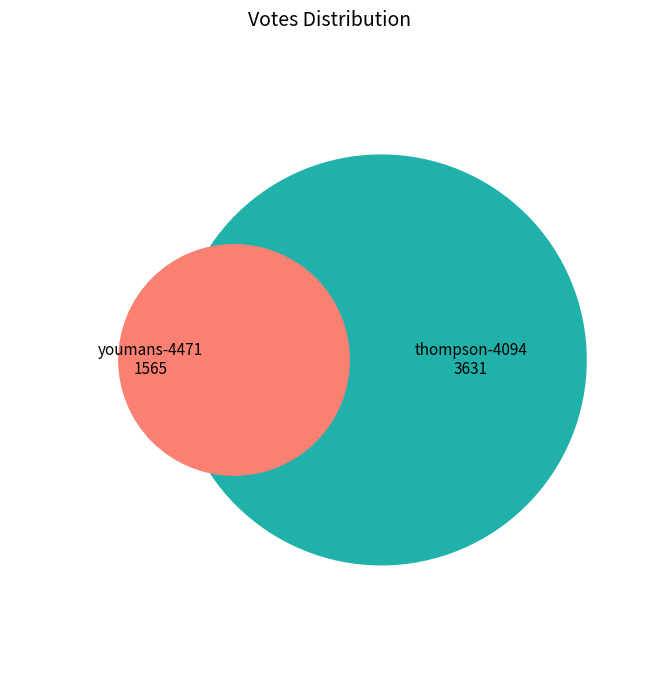

The youmans-4471 slice represents 30% of the pie. True or false?

True